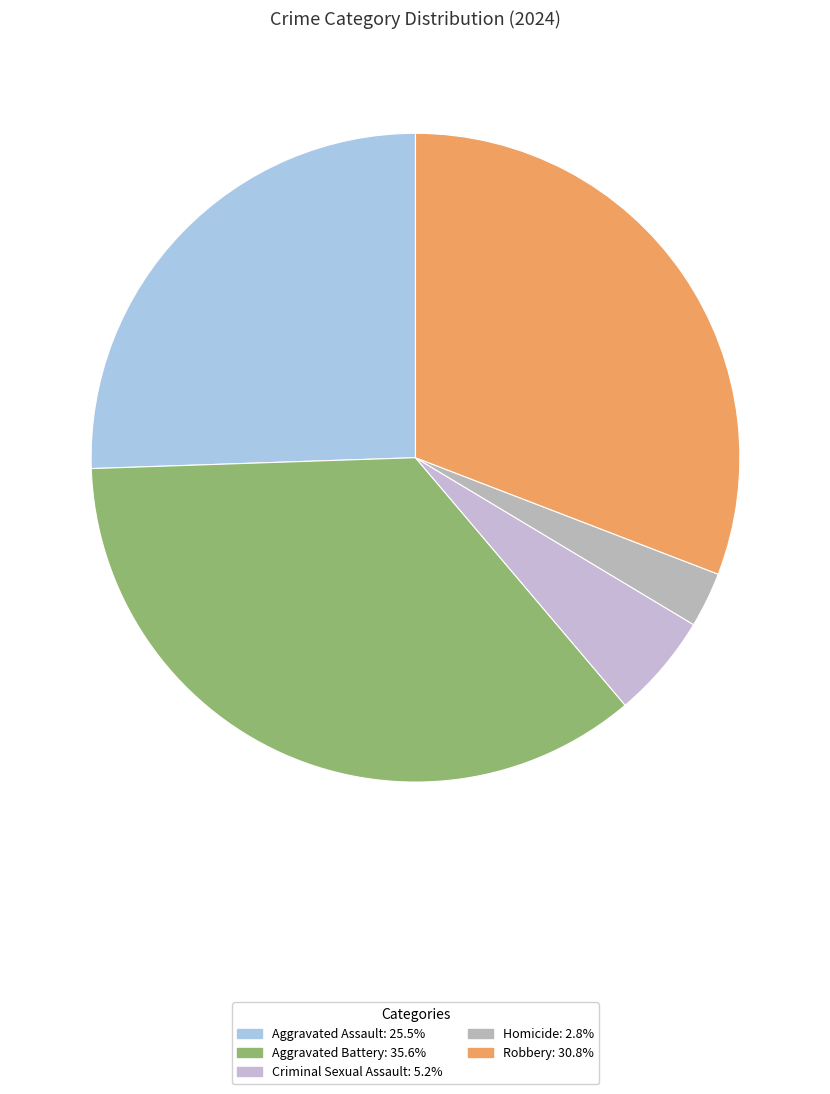

How many slices are in this pie chart?

5